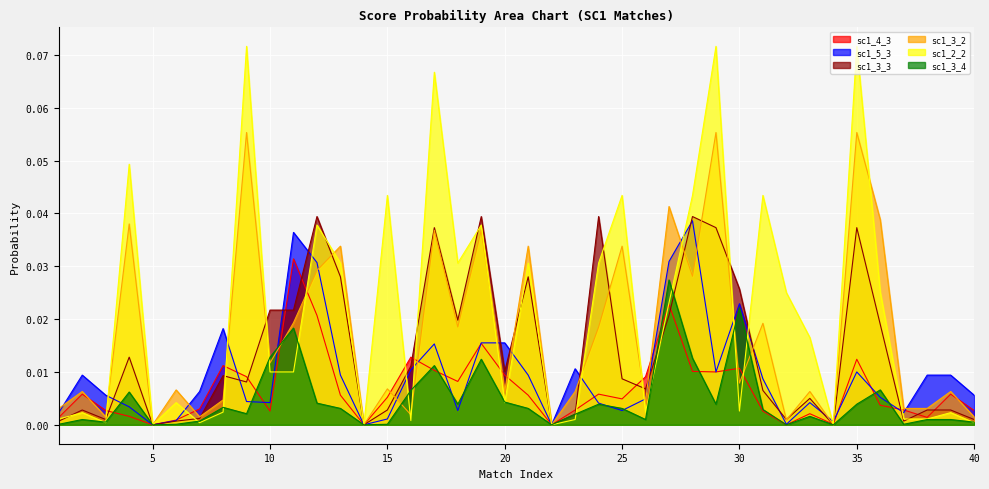

Where do sc1_4_3 and sc1_3_3 first cross each other?

3 and 4